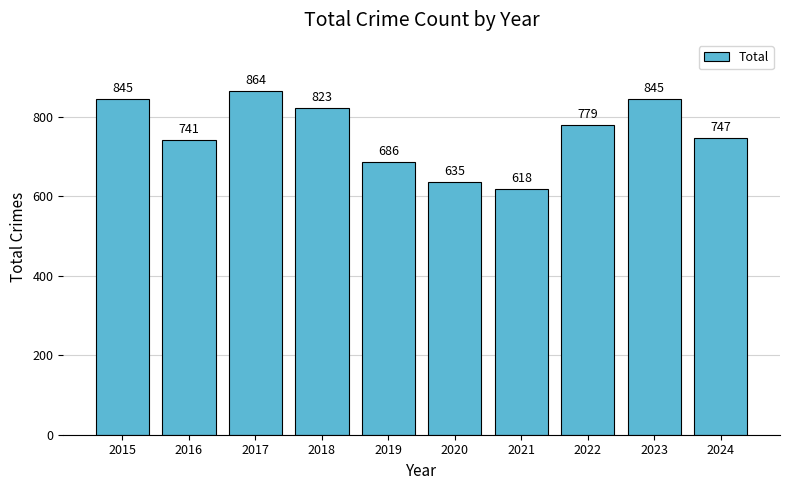

Which label corresponds to the largest value in the chart?

2017